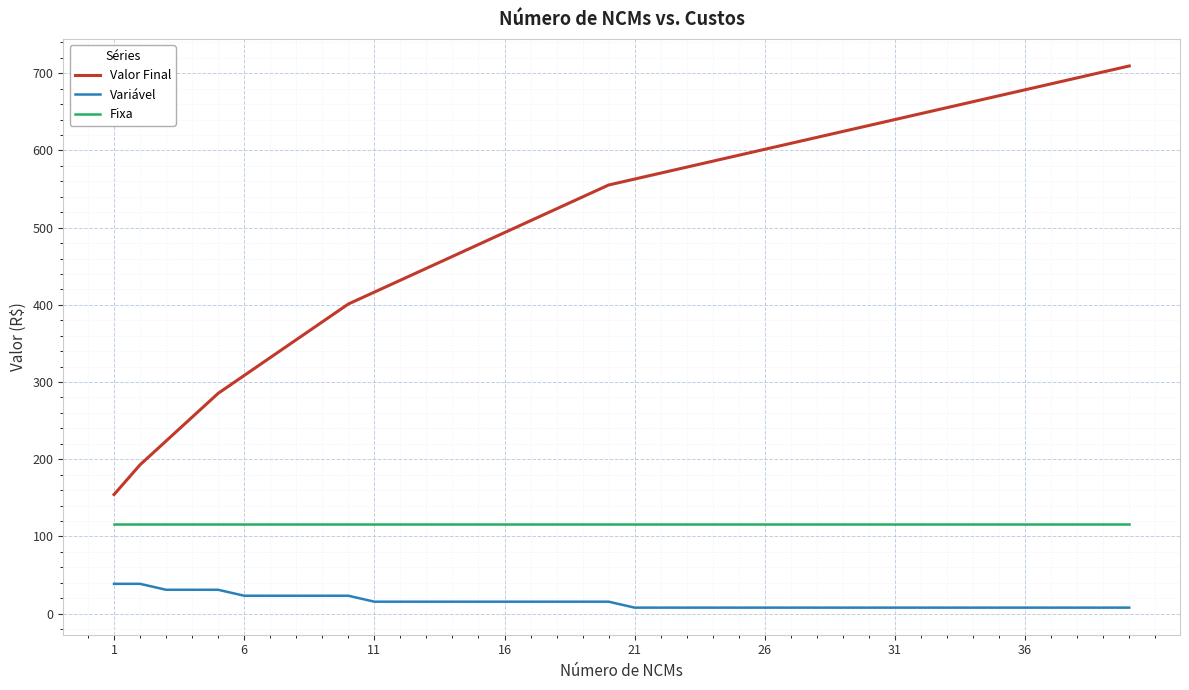

What is the maximum value for Valor Final?

709.4